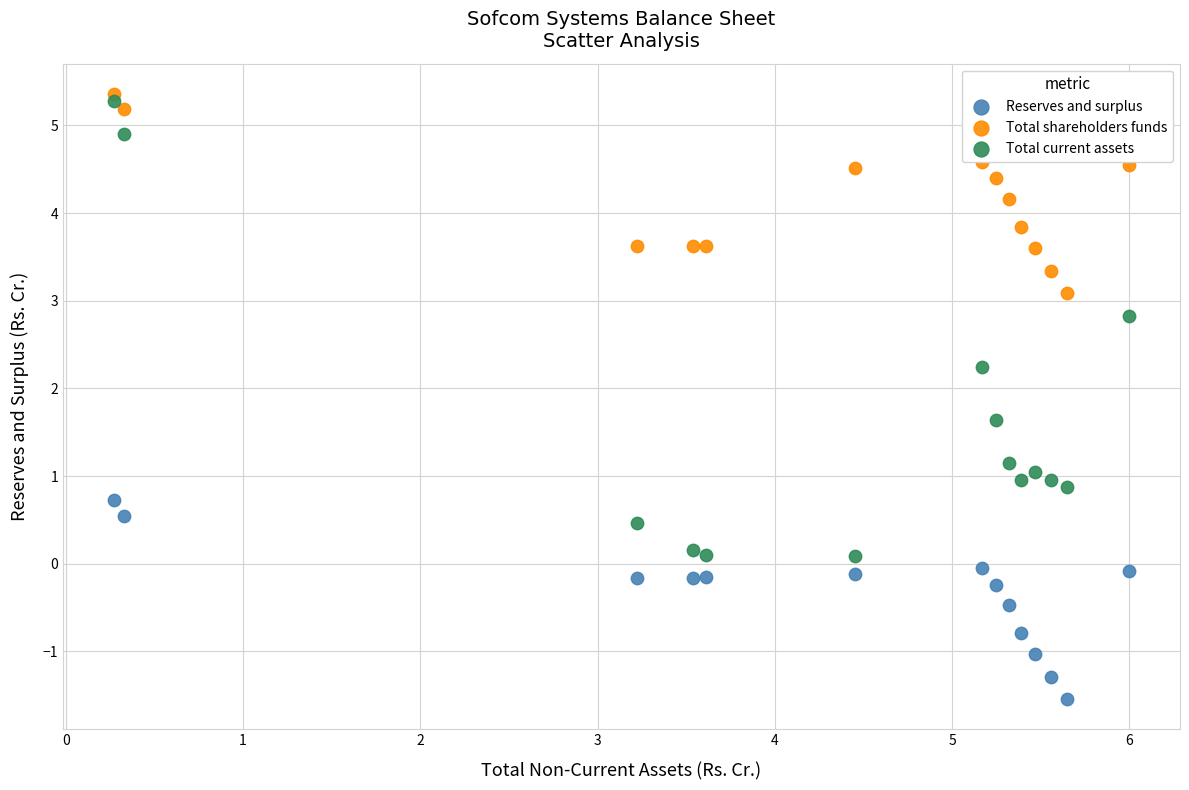

What are all the series names shown in the legend?

Reserves and surplus, Total shareholders funds, Total current assets